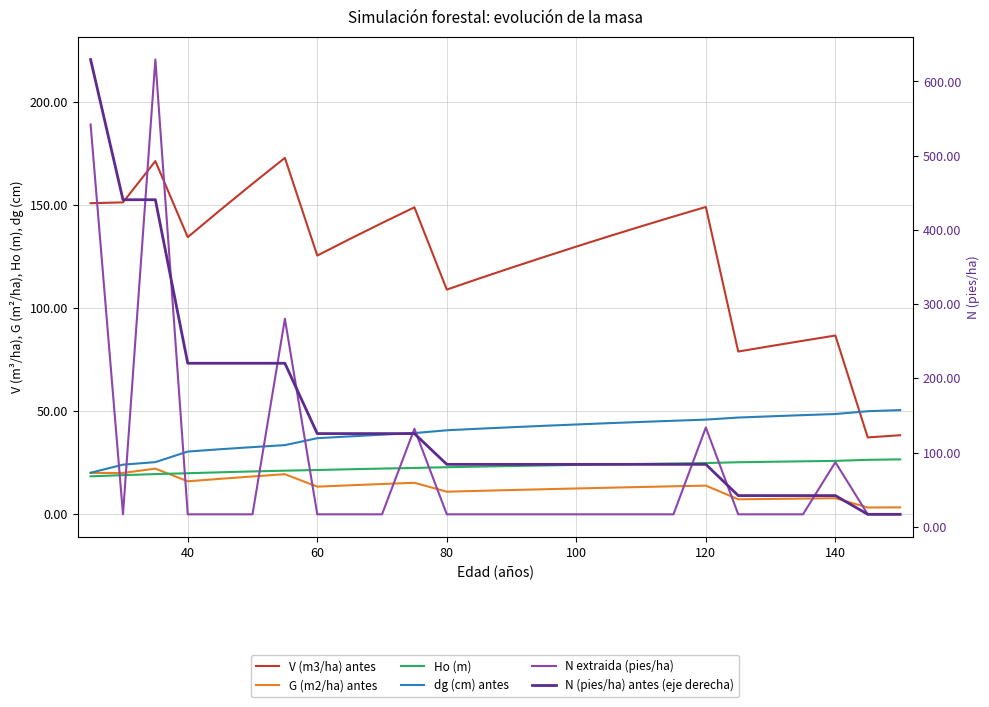

How many values in the G (m2/ha) antes series are below 13?

12